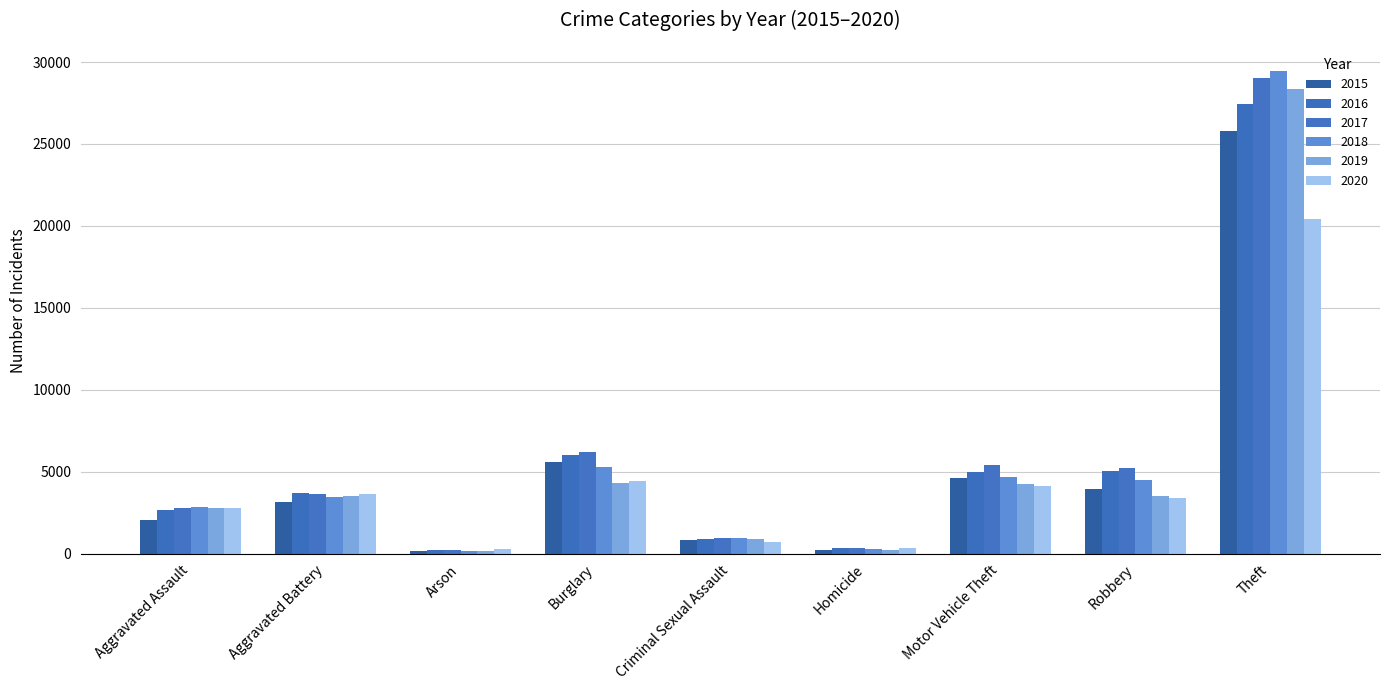

What are all the series names shown in the legend?

2015, 2016, 2017, 2018, 2019, 2020